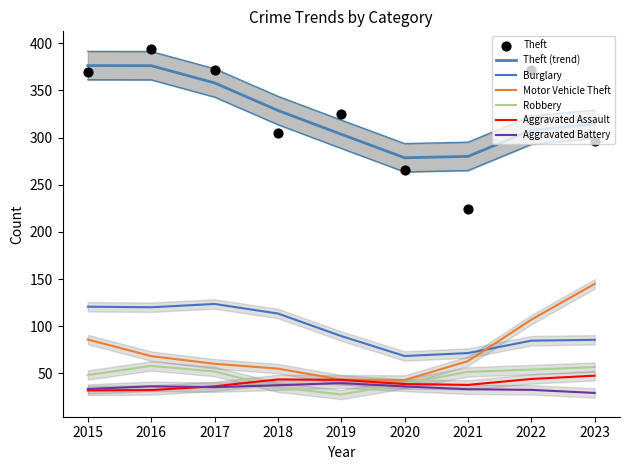

Is the value of Aggravated Battery at 2015 greater than the value of Motor Vehicle Theft at 2023?

No